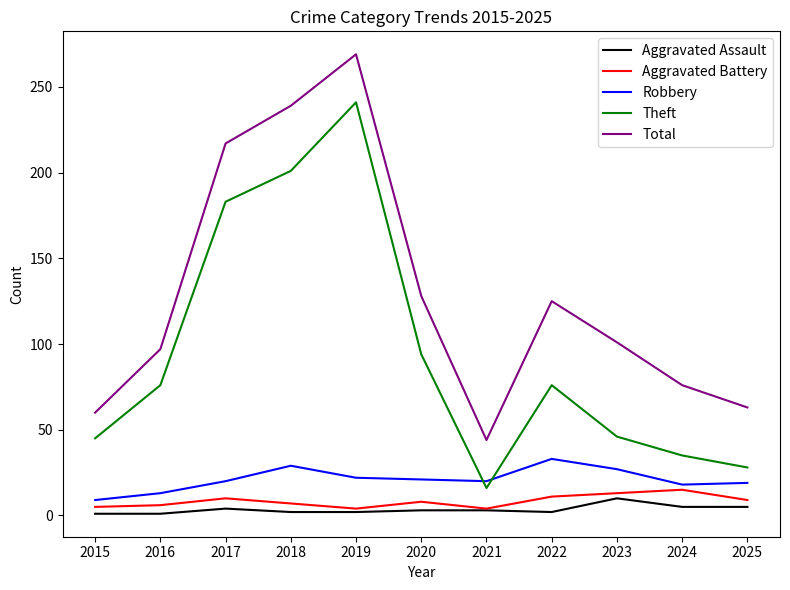

What is the difference between the second highest and second lowest values in the Robbery series?

16